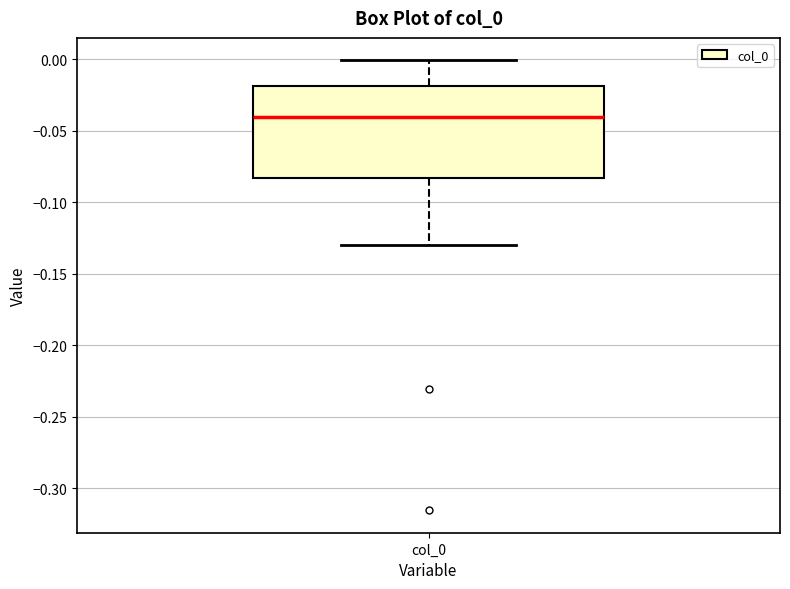

Read this box plot against the y-axis: the position of the median line, the range covered by the box, and the ends of both whiskers. The values are not printed on the chart, so give them approximately, as read against the axis.

median -0.040, box -0.085 to -0.020, whiskers -0.130 to 0.000